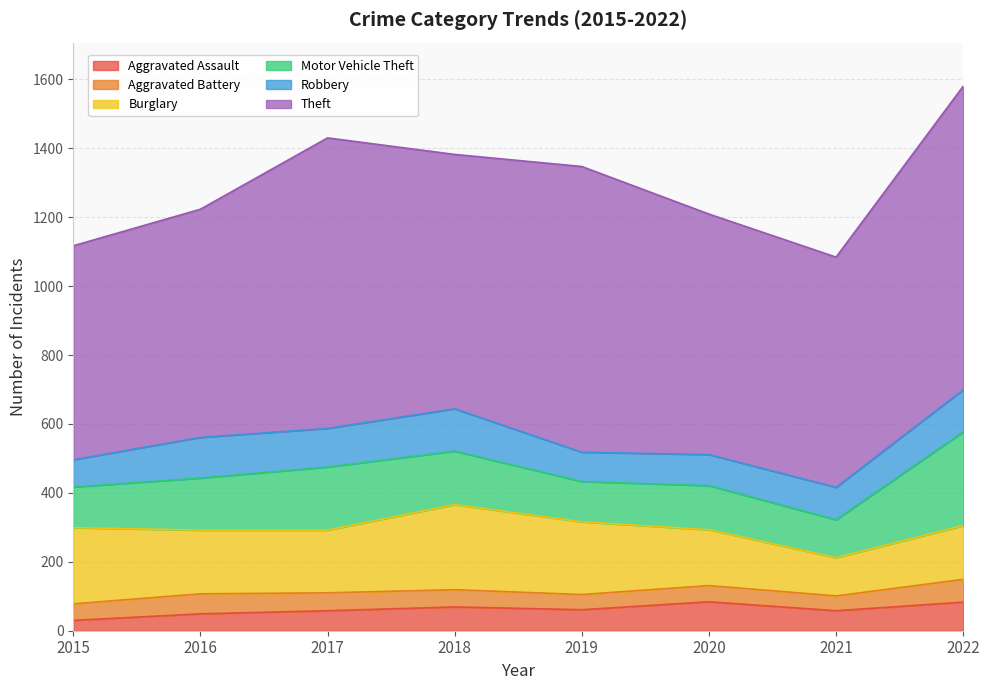

At how many categories does at least one series exceed 303?

8